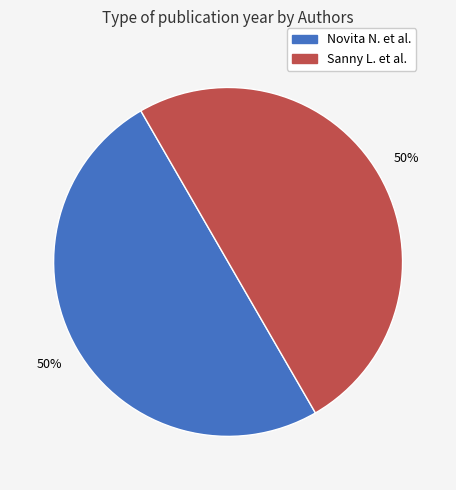

Count the number of slices in the pie.

2